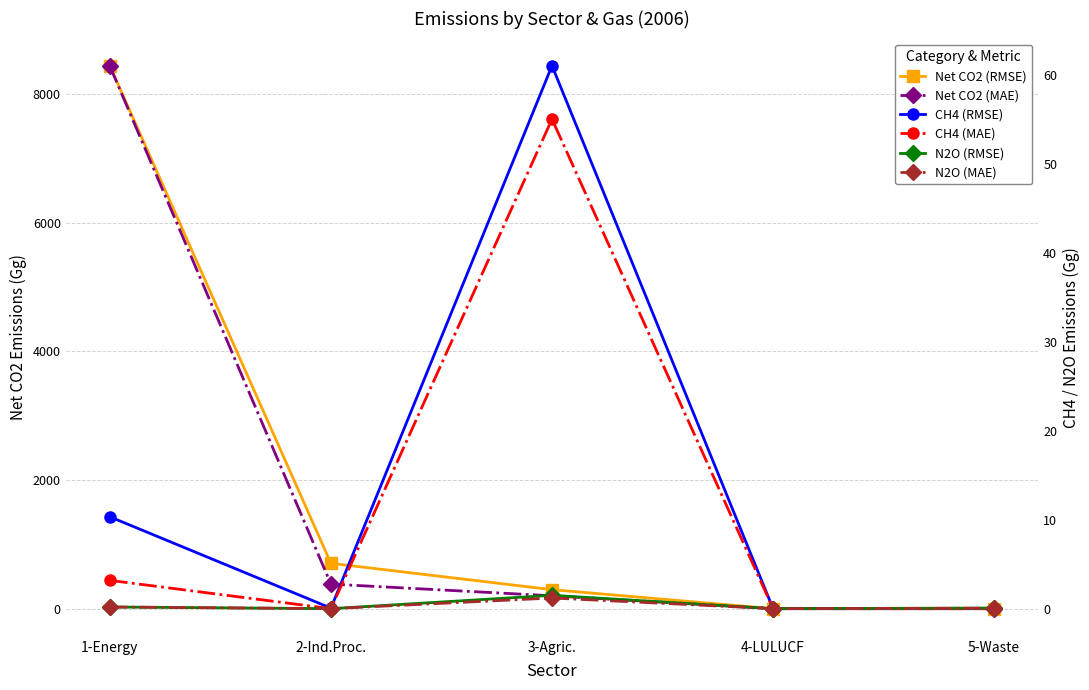

What is the label of the 1st point from the right?

5-Waste